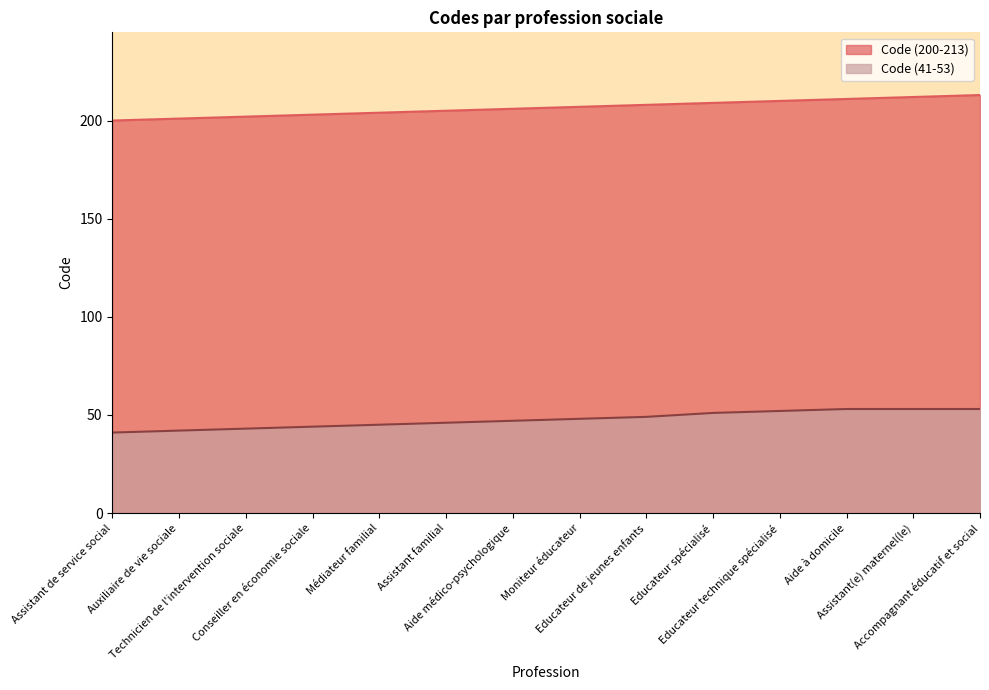

True or false: Code (200-213) has a value of 48 at Accompagnant éducatif et social.

False